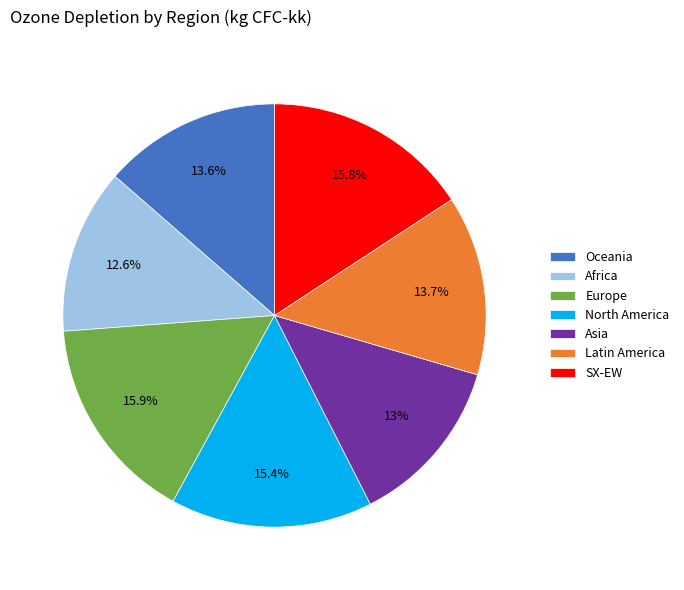

Does any single category account for the majority?

No